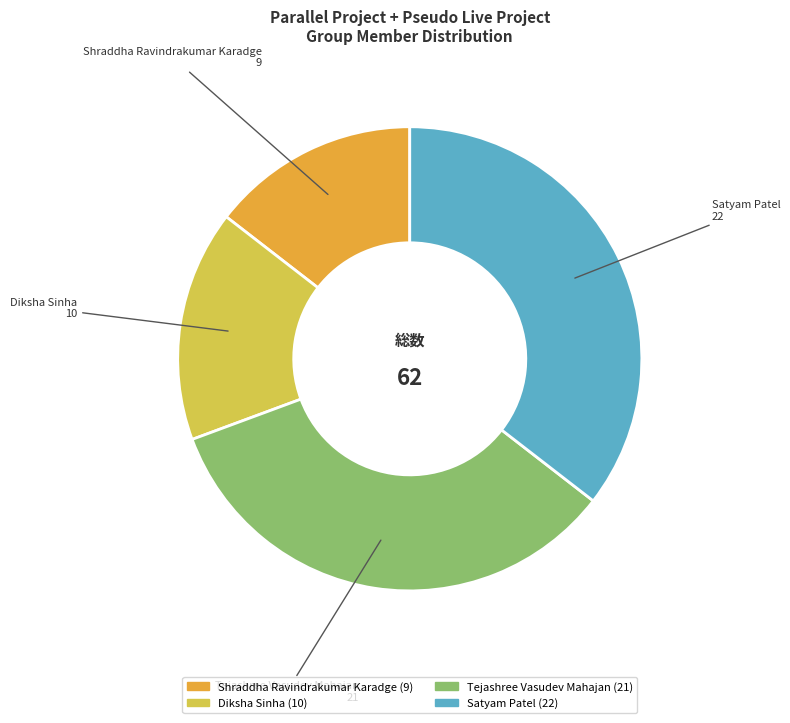

Rank the categories by value from lowest to highest.

Shraddha Ravindrakumar Karadge, Diksha Sinha, Tejashree Vasudev Mahajan, Satyam Patel